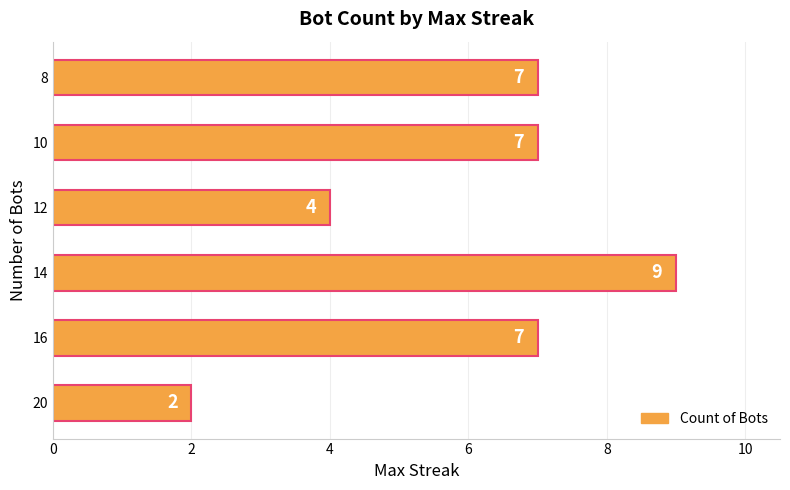

Which category has the lowest value across all series?

20